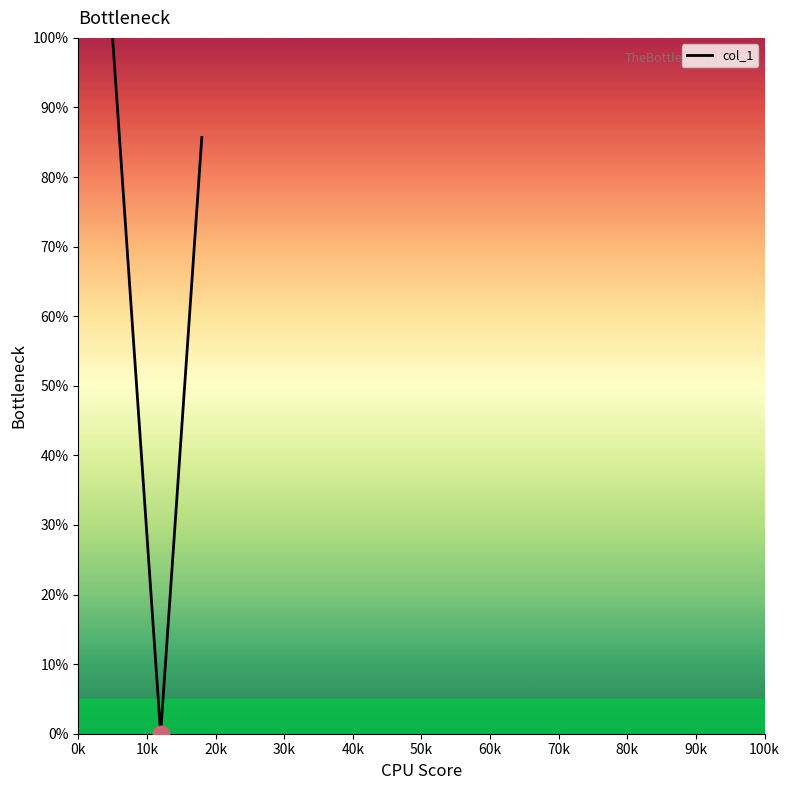

Is this an area chart (filled region under the line)?

No